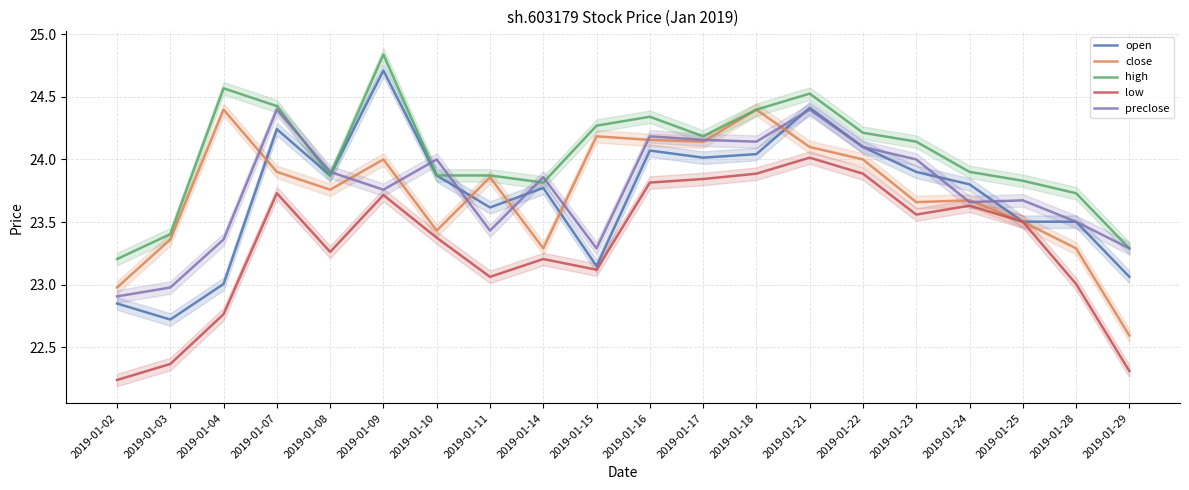

True or false: open and low cross at least once.

False